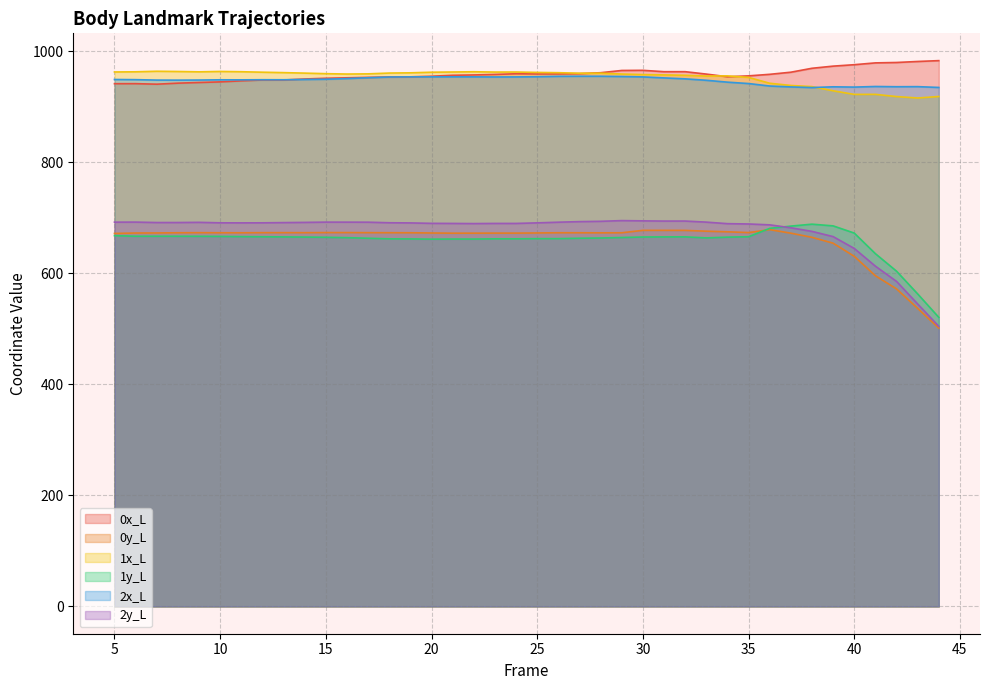

What is the difference between the second highest and minimum values in the 0y_L series?

176.1